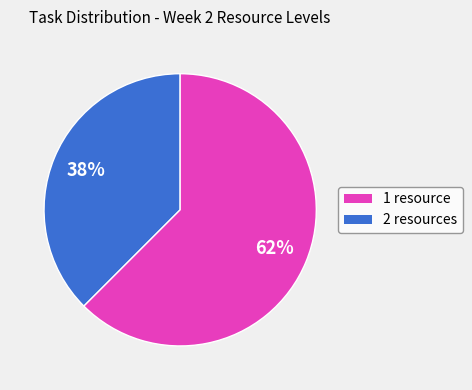

To the nearest percent, what is the average slice percentage?

50%